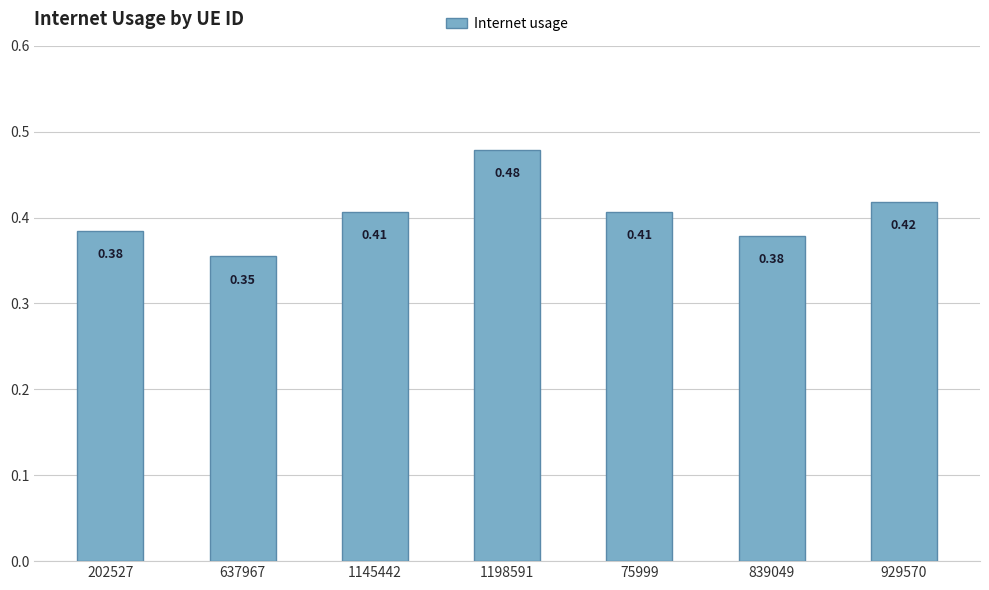

What position from the right is 929570?

1